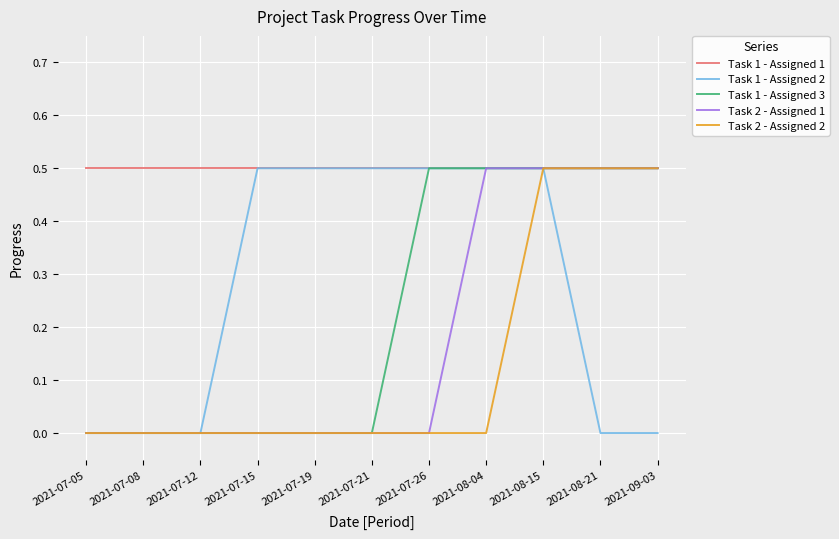

What is the maximum value for Task 2 - Assigned 1?

0.5